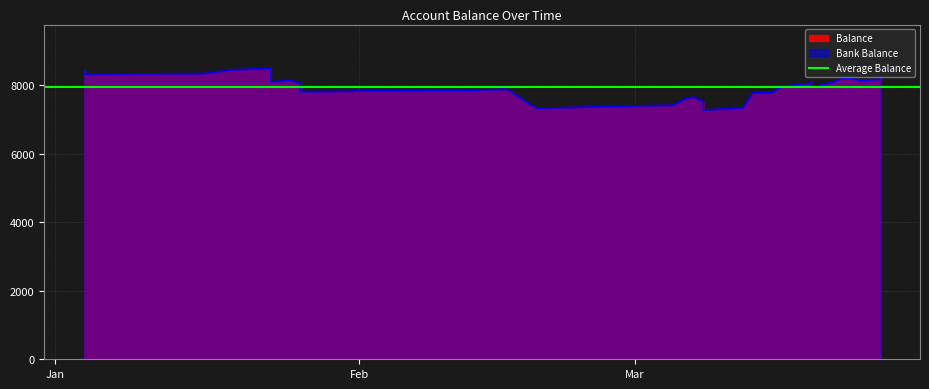

What is the sum of all Balance values?

317564.8